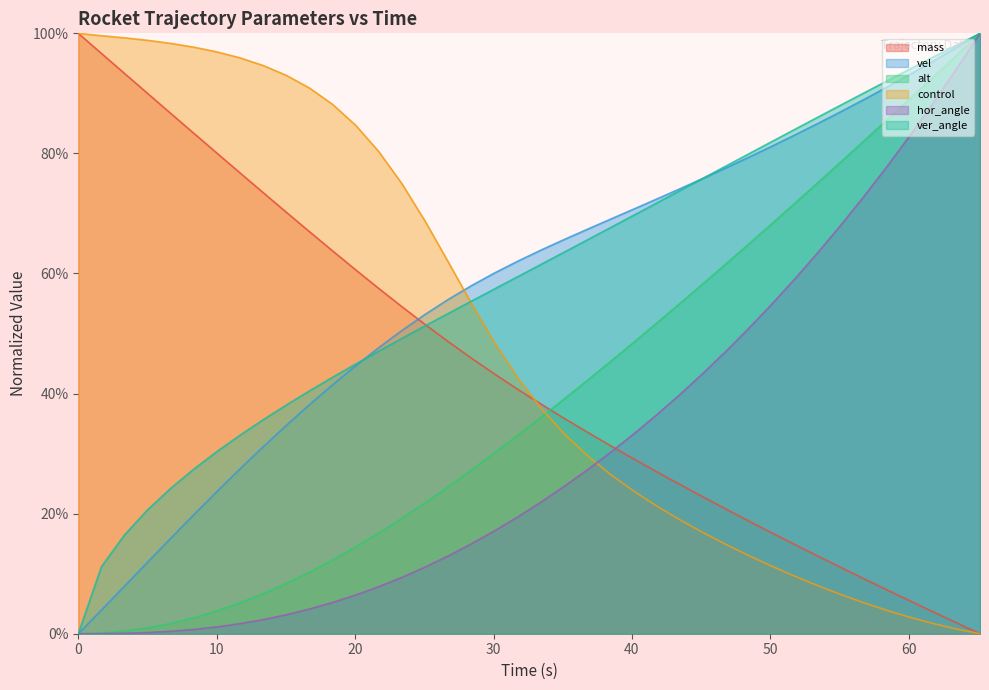

What is the greatest value displayed?

100.0